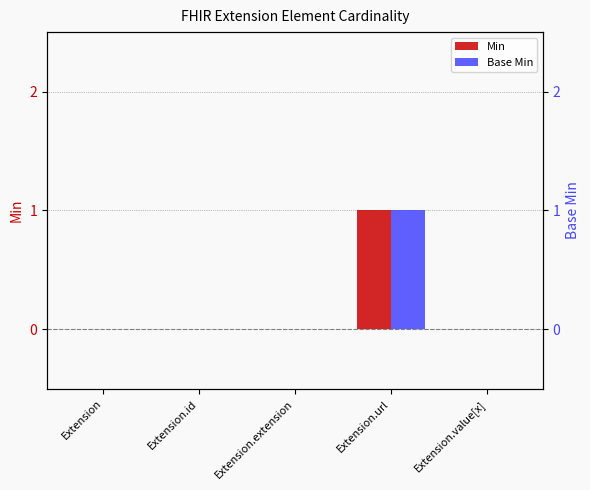

At which label does Base Min reach its peak?

Extension.url